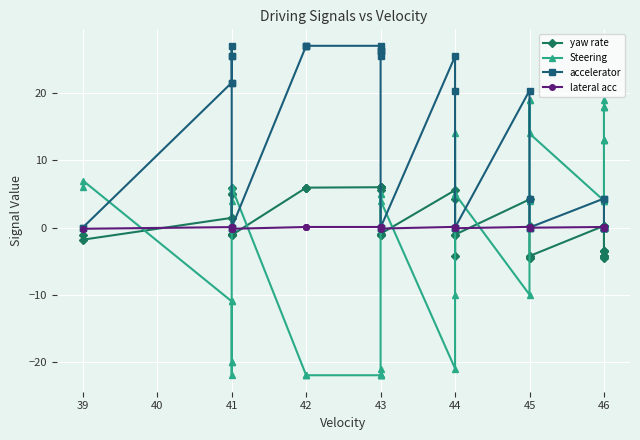

Which series has the largest total across all categories?

accelerator